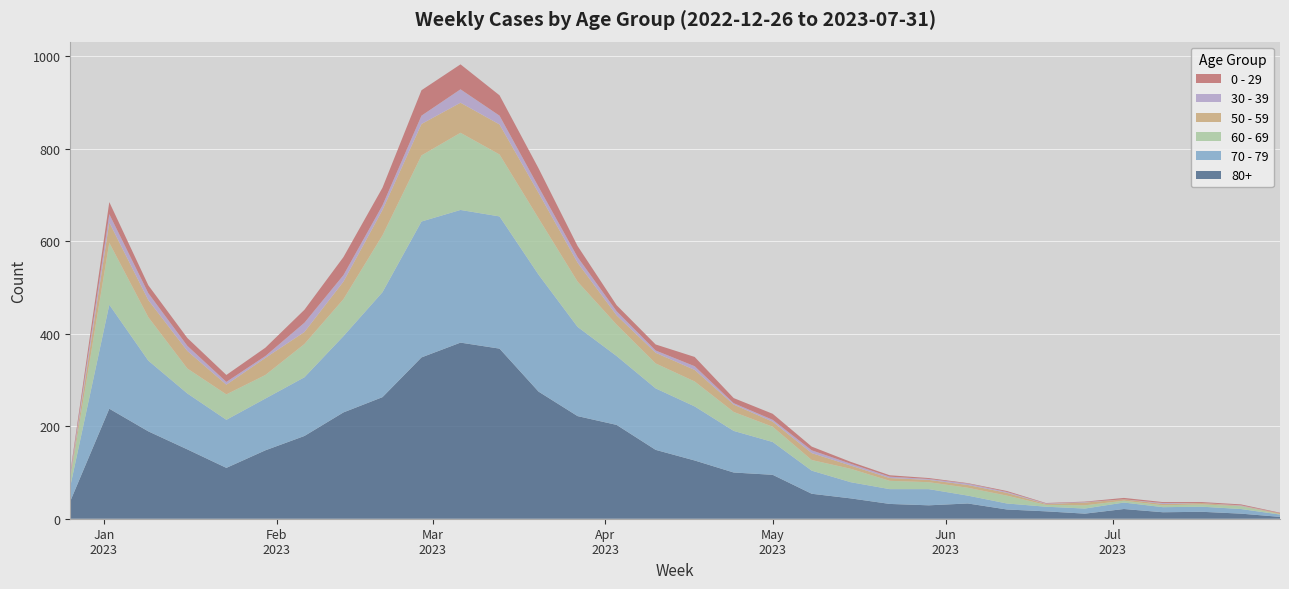

Reading left to right, extract all data points from this chart.

80+: 2022-12-26=38	2023-01-02=238	2023-01-09=189	2023-01-16=150	2023-01-23=110	2023-01-30=148	2023-02-06=179	2023-02-13=230	2023-02-20=263	2023-02-27=349	2023-03-06=381	2023-03-13=368	2023-03-20=275	2023-03-27=222	2023-04-03=203	2023-04-10=149	2023-04-17=126	2023-04-24=100	2023-05-01=95	2023-05-08=54	2023-05-15=44	2023-05-22=32	2023-05-29=29	2023-06-05=33	2023-06-12=20	2023-06-19=16	2023-06-26=11	2023-07-03=21	2023-07-10=14	2023-07-17=15	2023-07-24=11	2023-07-31=4
70 - 79: 2022-12-26=32	2023-01-02=225	2023-01-09=153	2023-01-16=121	2023-01-23=104	2023-01-30=112	2023-02-06=127	2023-02-13=165	2023-02-20=227	2023-02-27=294	2023-03-06=287	2023-03-13=286	2023-03-20=253	2023-03-27=193	2023-04-03=149	2023-04-10=133	2023-04-17=117	2023-04-24=90	2023-05-01=71	2023-05-08=50	2023-05-15=35	2023-05-22=32	2023-05-29=35	2023-06-05=17	2023-06-12=13	2023-06-19=10	2023-06-26=11	2023-07-03=14	2023-07-10=11	2023-07-17=11	2023-07-24=10	2023-07-31=5
60 - 69: 2022-12-26=16	2023-01-02=134	2023-01-09=94	2023-01-16=54	2023-01-23=55	2023-01-30=51	2023-02-06=72	2023-02-13=80	2023-02-20=123	2023-02-27=143	2023-03-06=167	2023-03-13=134	2023-03-20=122	2023-03-27=98	2023-04-03=68	2023-04-10=54	2023-04-17=54	2023-04-24=41	2023-05-01=33	2023-05-08=23	2023-05-15=29	2023-05-22=18	2023-05-29=15	2023-06-05=17	2023-06-12=17	2023-06-19=4	2023-06-26=7	2023-07-03=4	2023-07-10=4	2023-07-17=5	2023-07-24=6	2023-07-31=1
50 - 59: 2022-12-26=5	2023-01-02=44	2023-01-09=37	2023-01-16=38	2023-01-23=21	2023-01-30=37	2023-02-06=26	2023-02-13=38	2023-02-20=55	2023-02-27=68	2023-03-06=65	2023-03-13=65	2023-03-20=55	2023-03-27=41	2023-04-03=20	2023-04-10=23	2023-04-17=25	2023-04-24=16	2023-05-01=11	2023-05-08=15	2023-05-15=7	2023-05-22=6	2023-05-29=5	2023-06-05=6	2023-06-12=6	2023-06-19=2	2023-06-26=6	2023-07-03=3	2023-07-10=3	2023-07-17=3	2023-07-24=1	2023-07-31=2
0 - 29: 2022-12-26=4	2023-01-02=26	2023-01-09=17	2023-01-16=17	2023-01-23=15	2023-01-30=18	2023-02-06=28	2023-02-13=39	2023-02-20=38	2023-02-27=55	2023-03-06=54	2023-03-13=44	2023-03-20=40	2023-03-27=24	2023-04-03=13	2023-04-10=13	2023-04-17=20	2023-04-24=11	2023-05-01=13	2023-05-08=8	2023-05-15=4	2023-05-22=3	2023-05-29=2	2023-06-05=1	2023-06-12=2	2023-06-19=1	2023-06-26=1	2023-07-03=3	2023-07-10=2	2023-07-17=2	2023-07-24=2	2023-07-31=1
30 - 39: 2022-12-26=5	2023-01-02=18	2023-01-09=15	2023-01-16=11	2023-01-23=6	2023-01-30=4	2023-02-06=20	2023-02-13=14	2023-02-20=10	2023-02-27=18	2023-03-06=29	2023-03-13=19	2023-03-20=13	2023-03-27=12	2023-04-03=9	2023-04-10=5	2023-04-17=8	2023-04-24=3	2023-05-01=4	2023-05-08=6	2023-05-15=4	2023-05-22=3	2023-05-29=2	2023-06-05=3	2023-06-12=2	2023-06-19=1	2023-06-26=1	2023-07-03=0	2023-07-10=2	2023-07-17=0	2023-07-24=1	2023-07-31=0